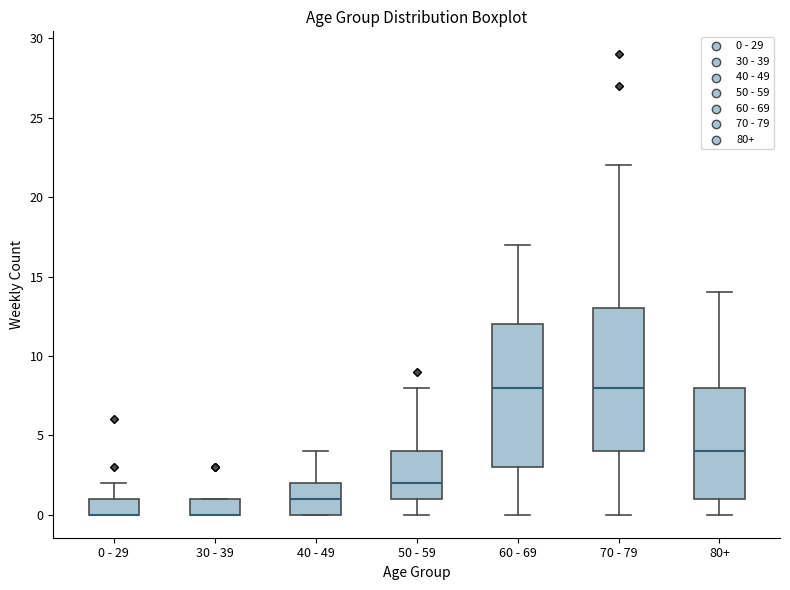

Reading left to right, read every box against the y-axis: the position of its median line, the range the box covers, and the ends of its whiskers. The values are not printed on the chart, so give them approximately, as read against the axis.

0 - 29: median 0 (drawn on the box's lower edge), box 0 to 1, whiskers 0 to 2
30 - 39: median 0 (drawn on the box's lower edge), box 0 to 1, whiskers 0 to 1
40 - 49: median 1, box 0 to 2, whiskers 0 to 4
50 - 59: median 2, box 1 to 4, whiskers 0 to 8
60 - 69: median 8, box 3 to 12, whiskers 0 to 17
70 - 79: median 8, box 4 to 13, whiskers 0 to 22
80+: median 4, box 1 to 8, whiskers 0 to 14